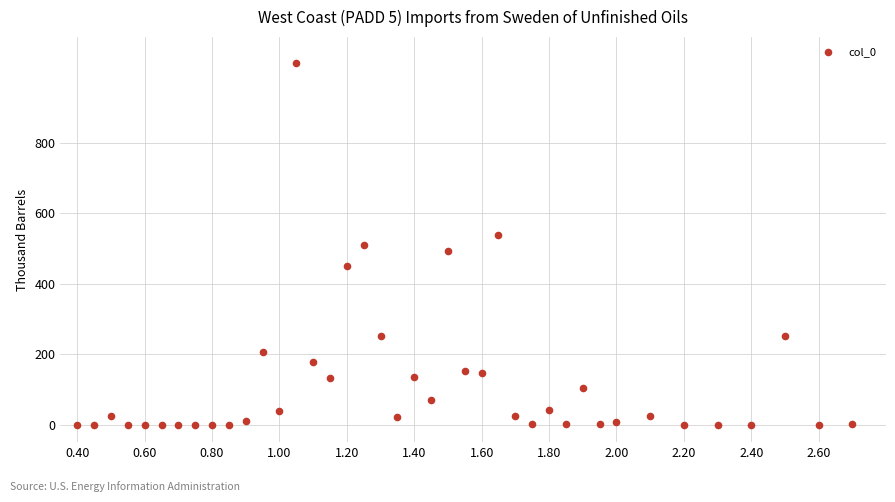

What is the range of Y values (max minus min)?

1026